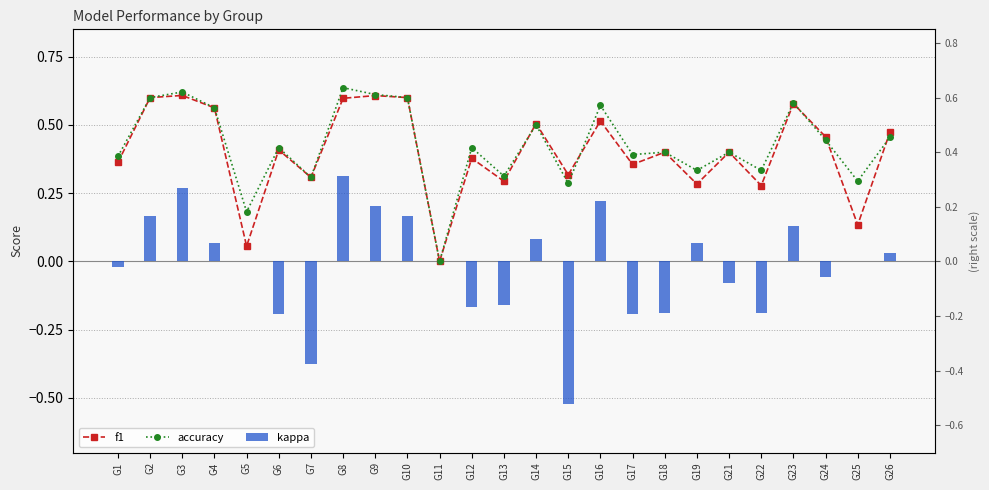

What is the minimum value shown in the chart?

-0.5